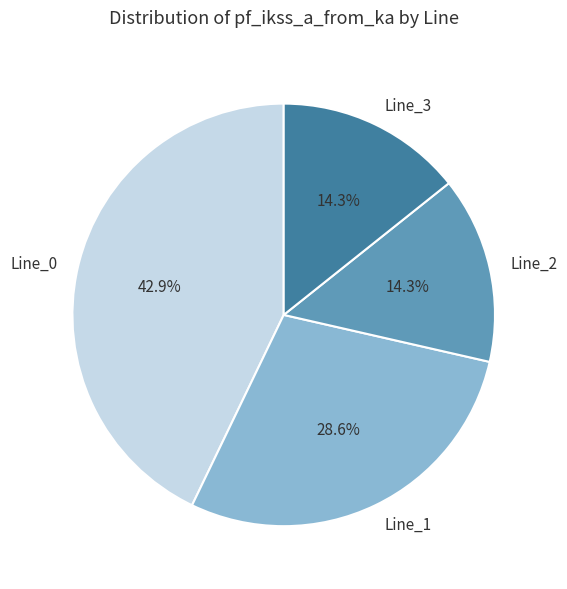

How many segments does this pie chart have?

4